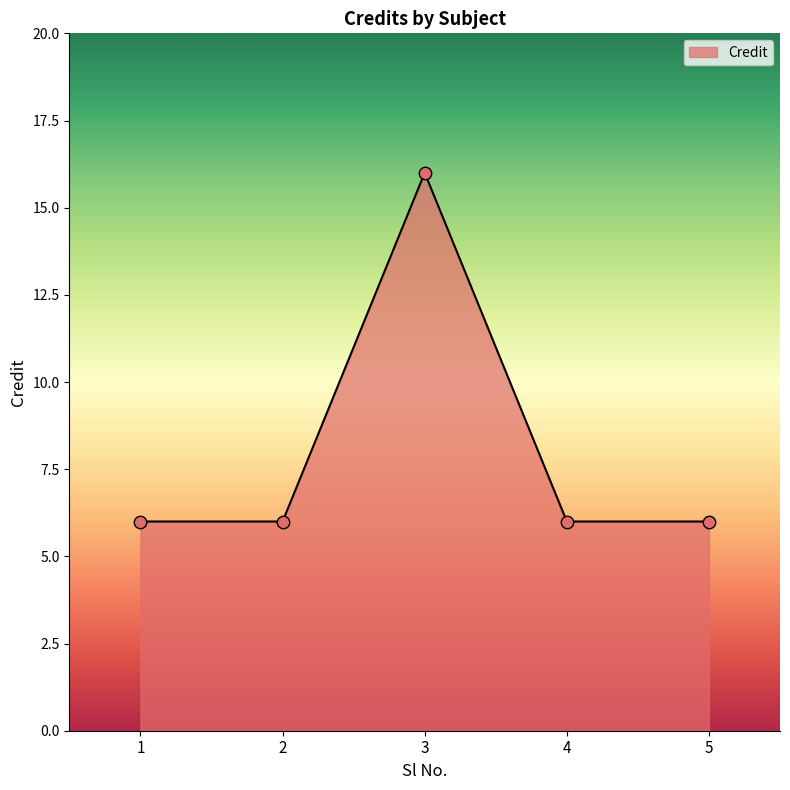

Between 5 and 3, which is larger?

3